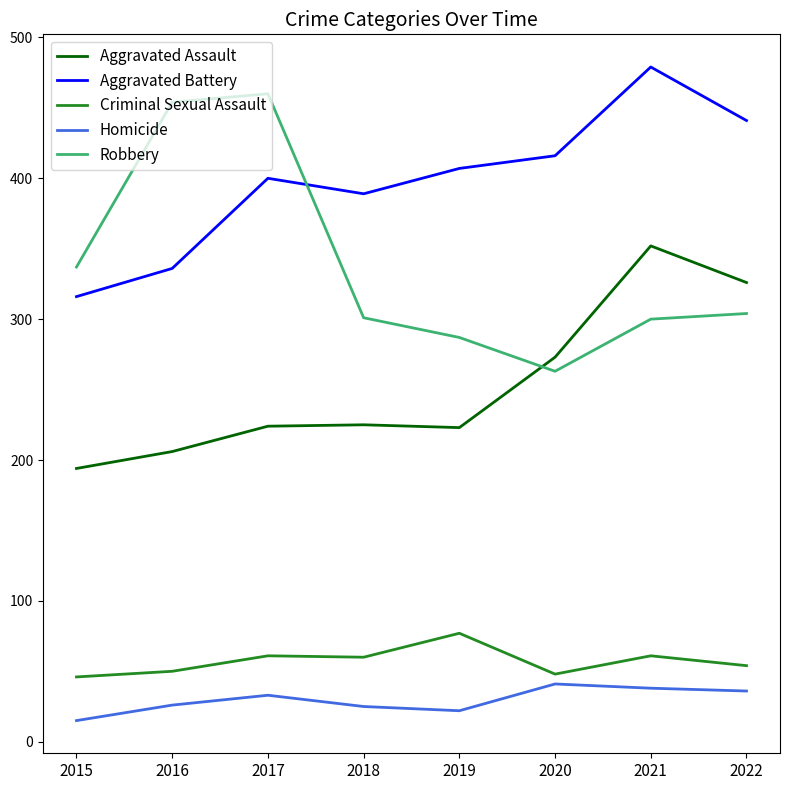

How many lines are shown in the chart?

5